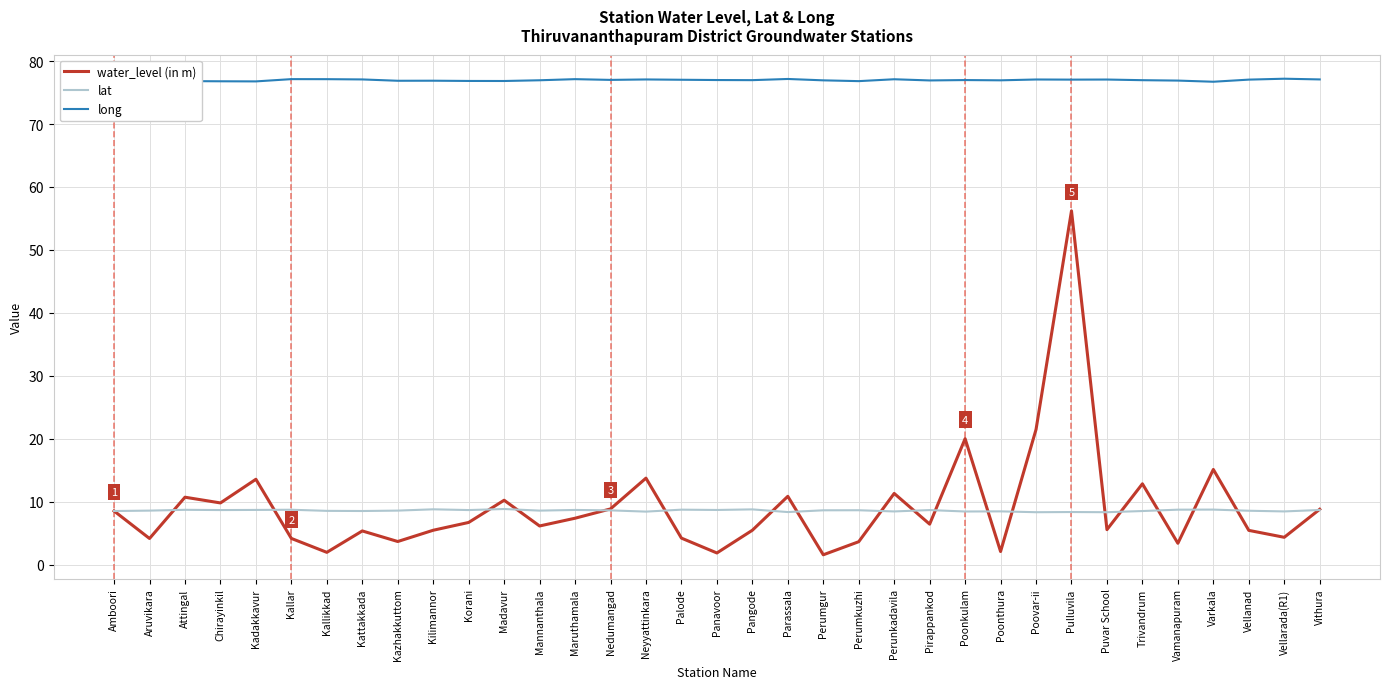

What position from the right is Chirayinkil?

32